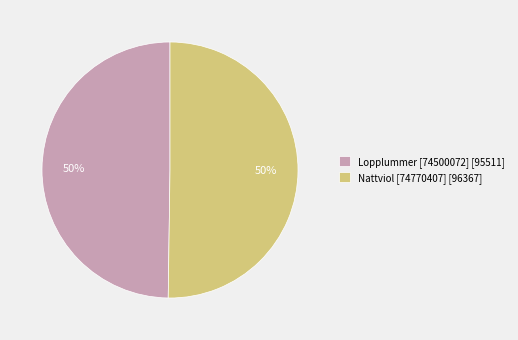

True or false: Nattviol [74770407] accounts for 61% of the total.

False